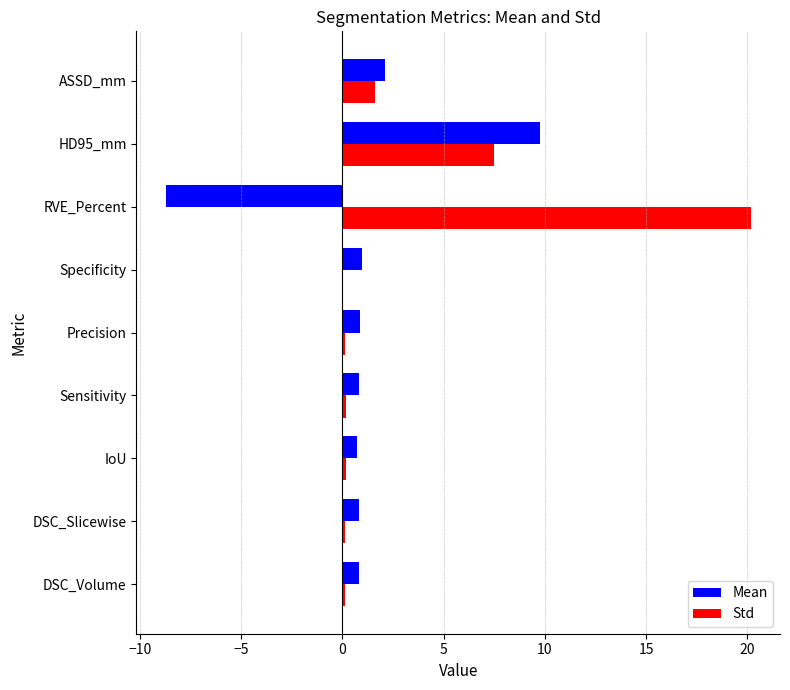

At which category is the sum across all series the highest?

HD95_mm